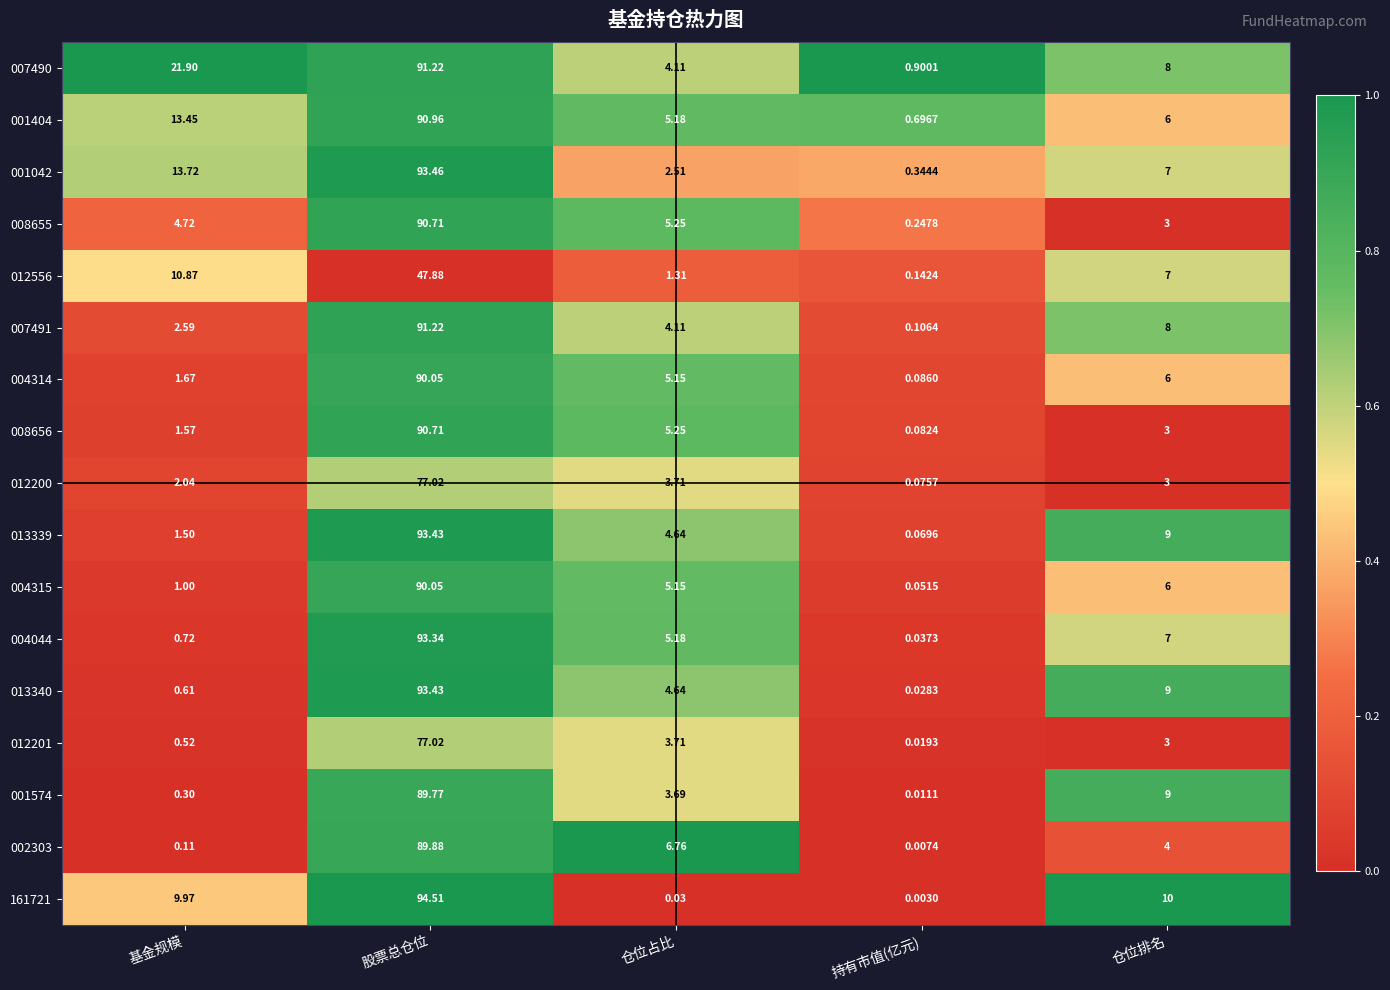

Which category has the highest value across all series?

股票总仓位